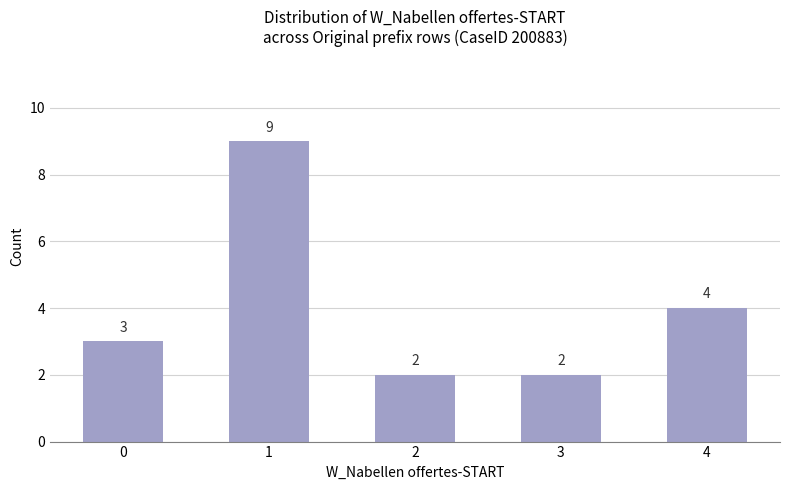

How many distinct data groups are displayed?

1